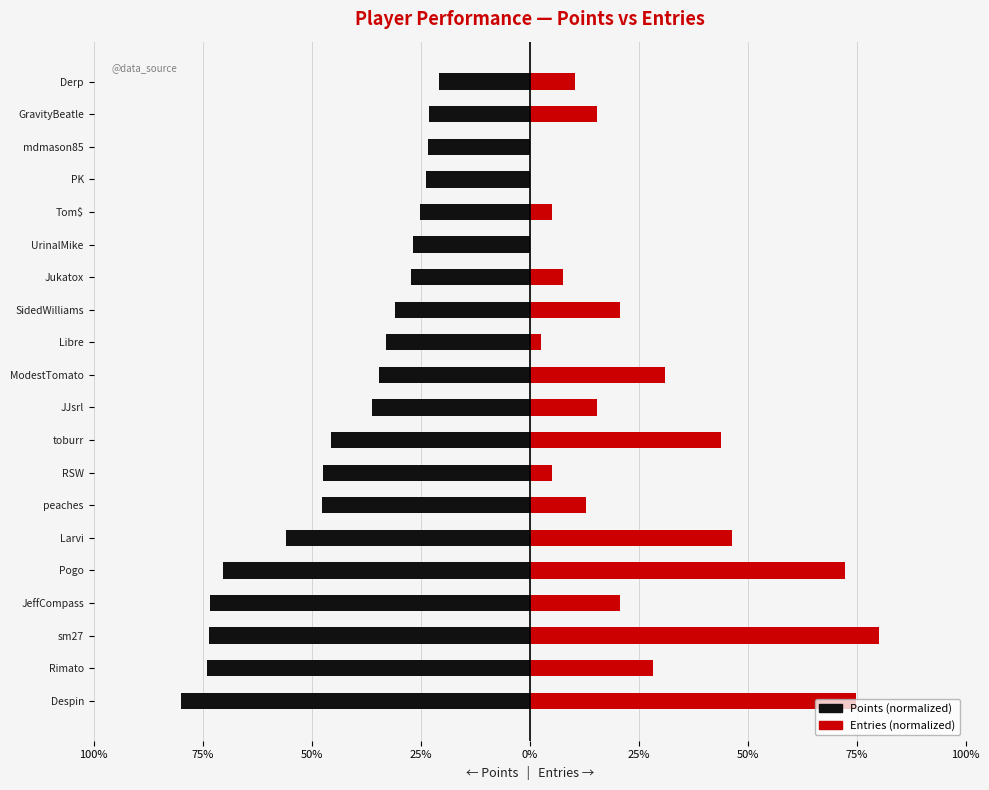

How many groups of bars are there?

20